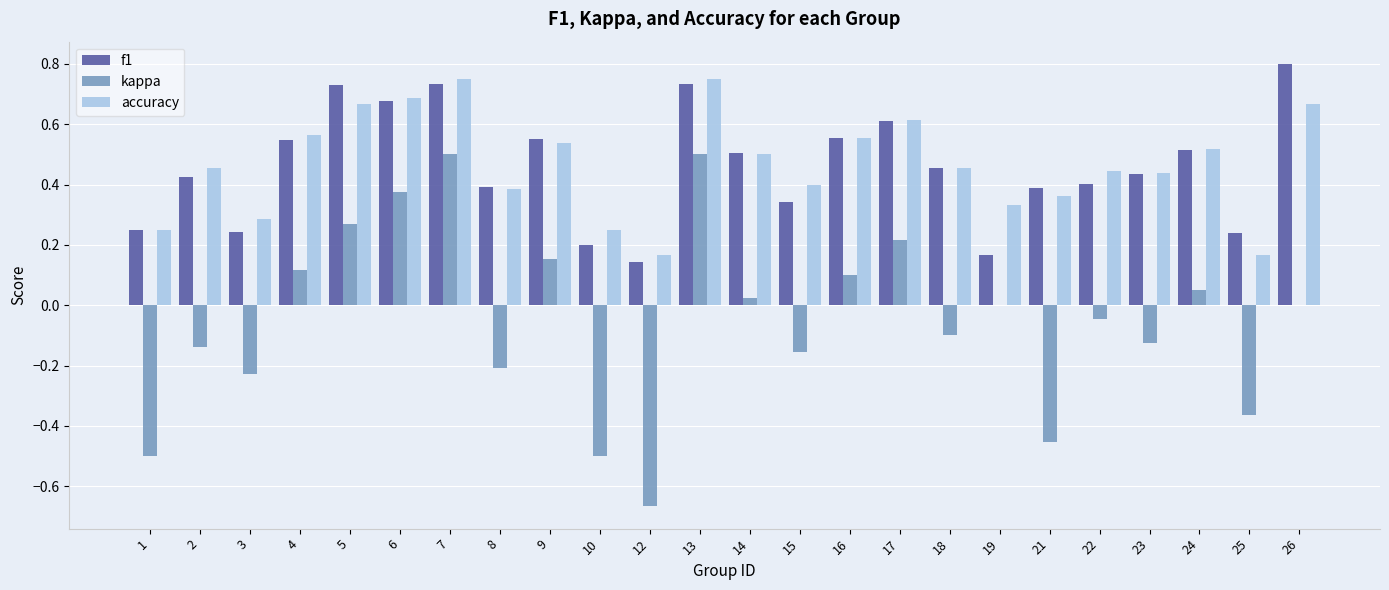

Is the value of f1 at 19 greater than the value of kappa at 16?

Yes